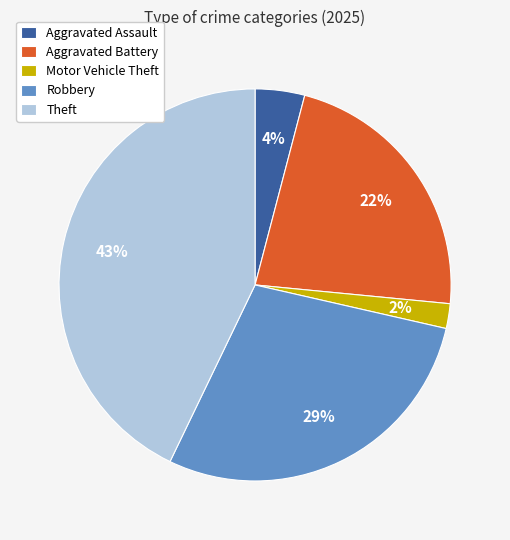

Which has a higher value, Aggravated Assault or Robbery?

Robbery